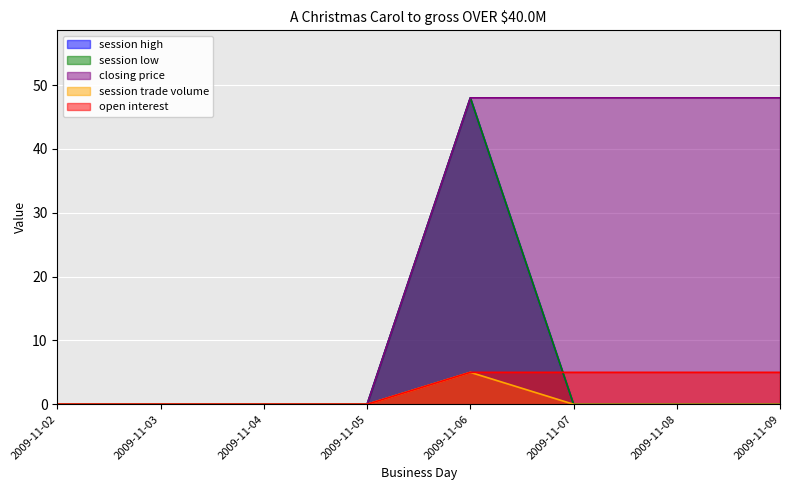

True or false: session trade volume and session high intersect in this chart.

False